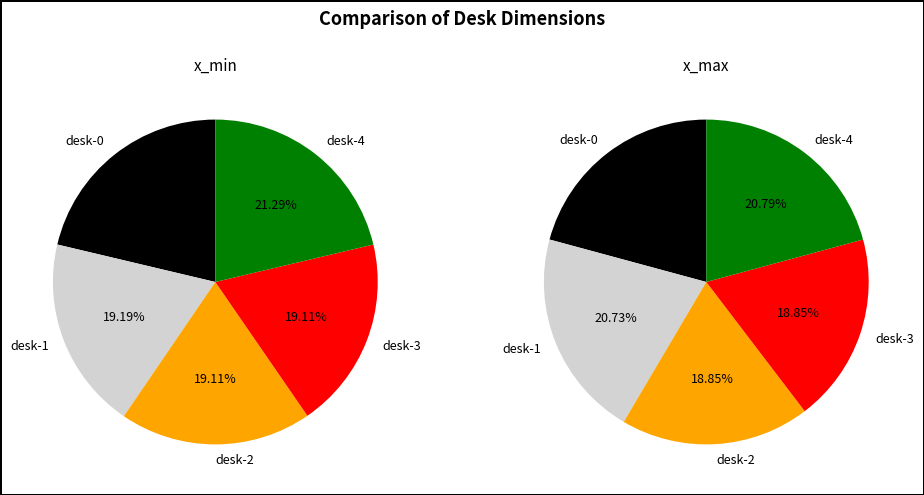

Does desk-4 account for over 50% of the chart?

No